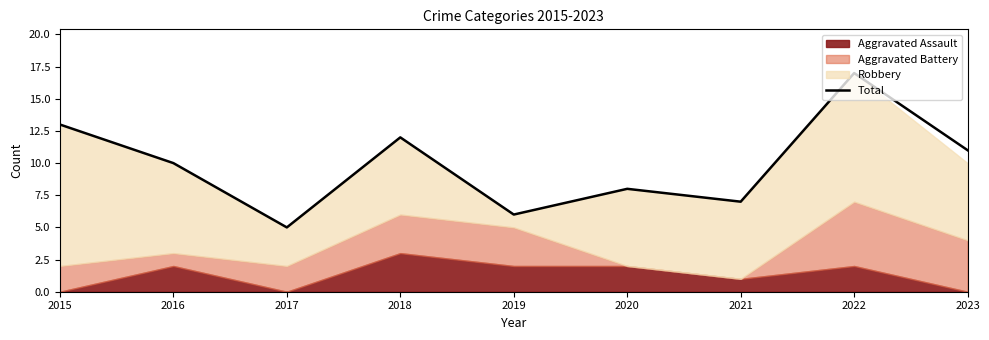

What is the minimum value shown in the chart?

5